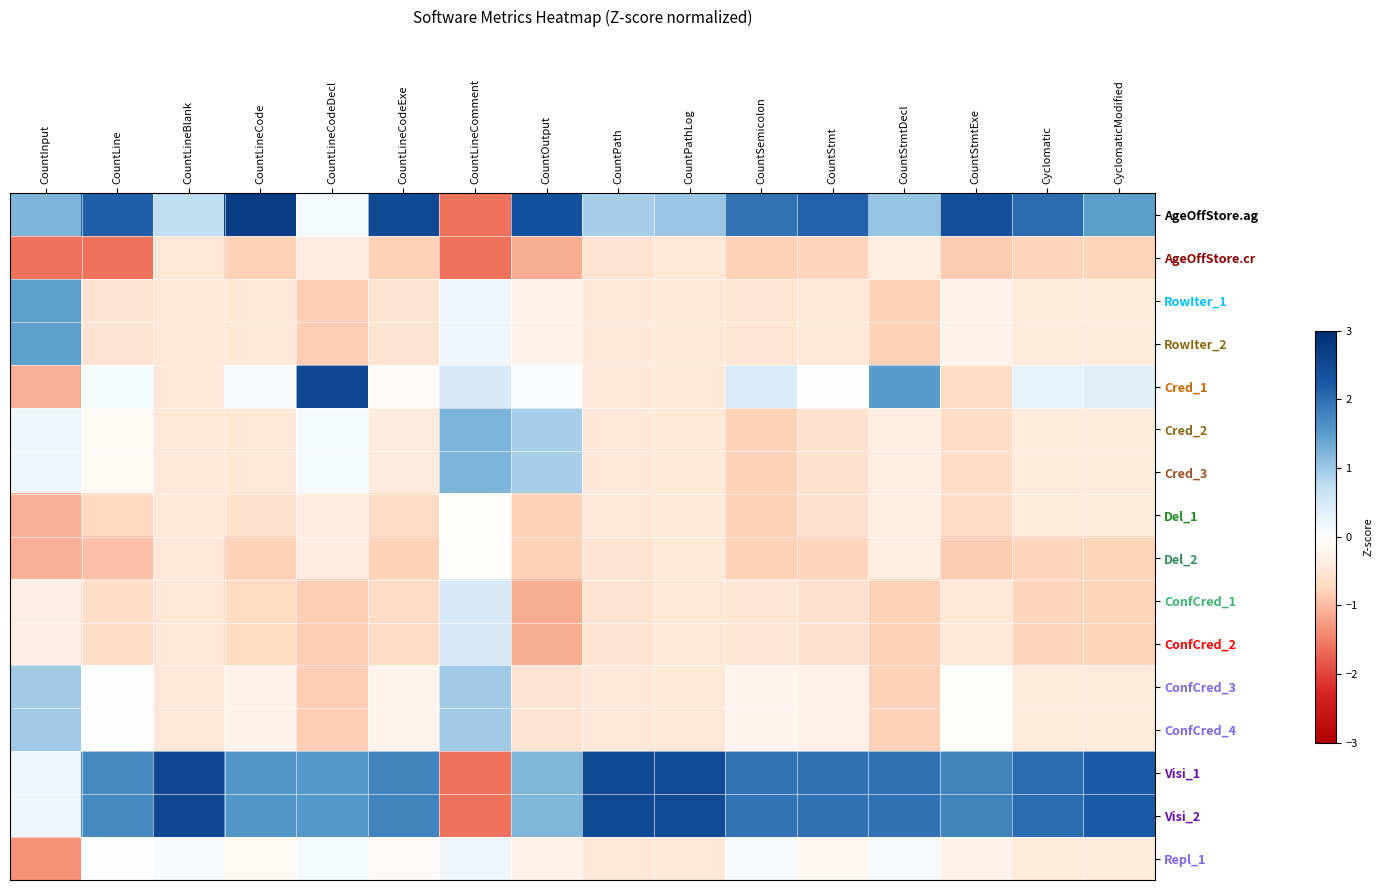

Reading left to right, what are all the values shown in this chart?

AgeOffStore.ag: CountInput=1.2	CountLine=2.2	CountLineBlank=0.7	CountLineCode=2.7	CountLineCodeDecl=0.1	CountLineCodeExe=2.5	CountLineComment=-1.6	CountOutput=2.4	CountPath=0.9	CountPathLog=1.0	CountSemicolon=2.0	CountStmt=2.1	CountStmtDecl=1.1	CountStmtExe=2.4	Cyclomatic=2.0	CyclomaticModified=1.5
AgeOffStore.cr: CountInput=-1.6	CountLine=-1.6	CountLineBlank=-0.5	CountLineCode=-0.8	CountLineCodeDecl=-0.4	CountLineCodeExe=-0.8	CountLineComment=-1.6	CountOutput=-1.1	CountPath=-0.5	CountPathLog=-0.5	CountSemicolon=-0.8	CountStmt=-0.8	CountStmtDecl=-0.4	CountStmtExe=-0.9	Cyclomatic=-0.8	CyclomaticModified=-0.8
RowIter_1: CountInput=1.5	CountLine=-0.5	CountLineBlank=-0.5	CountLineCode=-0.5	CountLineCodeDecl=-0.8	CountLineCodeExe=-0.5	CountLineComment=0.2	CountOutput=-0.2	CountPath=-0.4	CountPathLog=-0.5	CountSemicolon=-0.5	CountStmt=-0.4	CountStmtDecl=-0.8	CountStmtExe=-0.2	Cyclomatic=-0.4	CyclomaticModified=-0.4
RowIter_2: CountInput=1.5	CountLine=-0.5	CountLineBlank=-0.5	CountLineCode=-0.5	CountLineCodeDecl=-0.8	CountLineCodeExe=-0.5	CountLineComment=0.2	CountOutput=-0.2	CountPath=-0.4	CountPathLog=-0.5	CountSemicolon=-0.5	CountStmt=-0.4	CountStmtDecl=-0.8	CountStmtExe=-0.2	Cyclomatic=-0.4	CyclomaticModified=-0.4
Cred_1: CountInput=-1.1	CountLine=0.1	CountLineBlank=-0.5	CountLineCode=0.1	CountLineCodeDecl=2.5	CountLineCodeExe=-0.1	CountLineComment=0.5	CountOutput=0.1	CountPath=-0.4	CountPathLog=-0.5	CountSemicolon=0.4	CountStmt=0.0	CountStmtDecl=1.5	CountStmtExe=-0.7	Cyclomatic=0.3	CyclomaticModified=0.4
Cred_2: CountInput=0.2	CountLine=-0.1	CountLineBlank=-0.5	CountLineCode=-0.5	CountLineCodeDecl=0.1	CountLineCodeExe=-0.4	CountLineComment=1.2	CountOutput=0.9	CountPath=-0.4	CountPathLog=-0.5	CountSemicolon=-0.8	CountStmt=-0.6	CountStmtDecl=-0.4	CountStmtExe=-0.7	Cyclomatic=-0.4	CyclomaticModified=-0.4
Cred_3: CountInput=0.2	CountLine=-0.1	CountLineBlank=-0.5	CountLineCode=-0.5	CountLineCodeDecl=0.1	CountLineCodeExe=-0.4	CountLineComment=1.2	CountOutput=0.9	CountPath=-0.4	CountPathLog=-0.5	CountSemicolon=-0.8	CountStmt=-0.6	CountStmtDecl=-0.4	CountStmtExe=-0.7	Cyclomatic=-0.4	CyclomaticModified=-0.4
Del_1: CountInput=-1.1	CountLine=-0.7	CountLineBlank=-0.5	CountLineCode=-0.6	CountLineCodeDecl=-0.4	CountLineCodeExe=-0.7	CountLineComment=-0.0	CountOutput=-0.8	CountPath=-0.4	CountPathLog=-0.5	CountSemicolon=-0.8	CountStmt=-0.6	CountStmtDecl=-0.4	CountStmtExe=-0.7	Cyclomatic=-0.4	CyclomaticModified=-0.4
Del_2: CountInput=-1.1	CountLine=-1.0	CountLineBlank=-0.5	CountLineCode=-0.8	CountLineCodeDecl=-0.4	CountLineCodeExe=-0.8	CountLineComment=-0.0	CountOutput=-0.8	CountPath=-0.5	CountPathLog=-0.5	CountSemicolon=-0.8	CountStmt=-0.8	CountStmtDecl=-0.4	CountStmtExe=-0.9	Cyclomatic=-0.8	CyclomaticModified=-0.8
ConfCred_1: CountInput=-0.3	CountLine=-0.6	CountLineBlank=-0.5	CountLineCode=-0.7	CountLineCodeDecl=-0.8	CountLineCodeExe=-0.7	CountLineComment=0.5	CountOutput=-1.1	CountPath=-0.5	CountPathLog=-0.5	CountSemicolon=-0.5	CountStmt=-0.6	CountStmtDecl=-0.8	CountStmtExe=-0.4	Cyclomatic=-0.8	CyclomaticModified=-0.8
ConfCred_2: CountInput=-0.3	CountLine=-0.6	CountLineBlank=-0.5	CountLineCode=-0.7	CountLineCodeDecl=-0.8	CountLineCodeExe=-0.7	CountLineComment=0.5	CountOutput=-1.1	CountPath=-0.5	CountPathLog=-0.5	CountSemicolon=-0.5	CountStmt=-0.6	CountStmtDecl=-0.8	CountStmtExe=-0.4	Cyclomatic=-0.8	CyclomaticModified=-0.8
ConfCred_3: CountInput=1.0	CountLine=0.0	CountLineBlank=-0.5	CountLineCode=-0.2	CountLineCodeDecl=-0.8	CountLineCodeExe=-0.2	CountLineComment=1.0	CountOutput=-0.5	CountPath=-0.4	CountPathLog=-0.5	CountSemicolon=-0.2	CountStmt=-0.3	CountStmtDecl=-0.8	CountStmtExe=-0.0	Cyclomatic=-0.4	CyclomaticModified=-0.4
ConfCred_4: CountInput=1.0	CountLine=0.0	CountLineBlank=-0.5	CountLineCode=-0.2	CountLineCodeDecl=-0.8	CountLineCodeExe=-0.2	CountLineComment=1.0	CountOutput=-0.5	CountPath=-0.4	CountPathLog=-0.5	CountSemicolon=-0.2	CountStmt=-0.3	CountStmtDecl=-0.8	CountStmtExe=-0.0	Cyclomatic=-0.4	CyclomaticModified=-0.4
Visi_1: CountInput=0.2	CountLine=1.7	CountLineBlank=2.5	CountLineCode=1.6	CountLineCodeDecl=1.6	CountLineCodeExe=1.8	CountLineComment=-1.6	CountOutput=1.2	CountPath=2.5	CountPathLog=2.5	CountSemicolon=2.0	CountStmt=2.0	CountStmtDecl=2.0	CountStmtExe=1.8	Cyclomatic=2.0	CyclomaticModified=2.2
Visi_2: CountInput=0.2	CountLine=1.7	CountLineBlank=2.5	CountLineCode=1.6	CountLineCodeDecl=1.6	CountLineCodeExe=1.8	CountLineComment=-1.6	CountOutput=1.2	CountPath=2.5	CountPathLog=2.5	CountSemicolon=2.0	CountStmt=2.0	CountStmtDecl=2.0	CountStmtExe=1.8	Cyclomatic=2.0	CyclomaticModified=2.2
Repl_1: CountInput=-1.3	CountLine=0.0	CountLineBlank=0.1	CountLineCode=-0.1	CountLineCodeDecl=0.1	CountLineCodeExe=-0.1	CountLineComment=0.2	CountOutput=-0.2	CountPath=-0.4	CountPathLog=-0.5	CountSemicolon=0.1	CountStmt=-0.1	CountStmtDecl=0.1	CountStmtExe=-0.2	Cyclomatic=-0.4	CyclomaticModified=-0.4